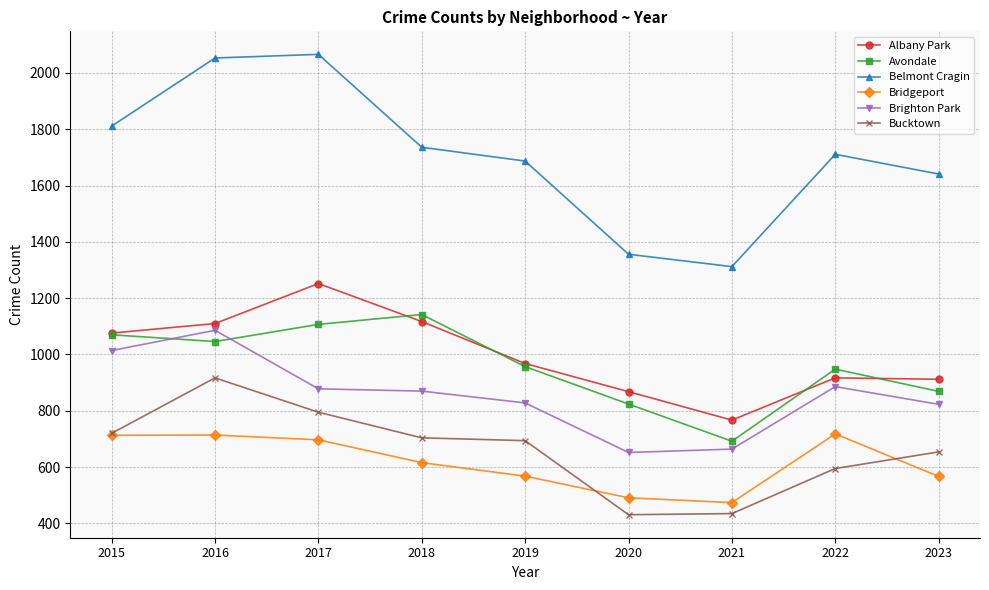

What is the difference between the maximum and minimum values in the Belmont Cragin series?

754